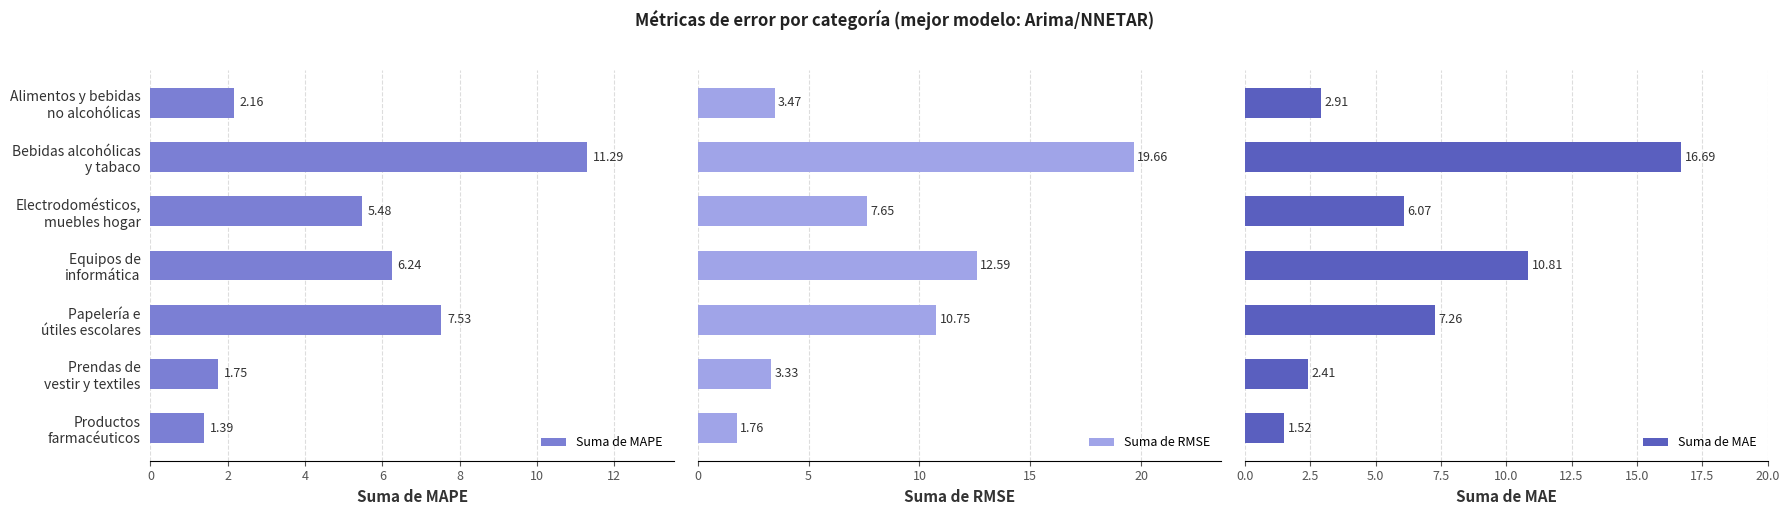

What is the difference between the maximum and minimum values in the Suma de MAPE series?

9.9